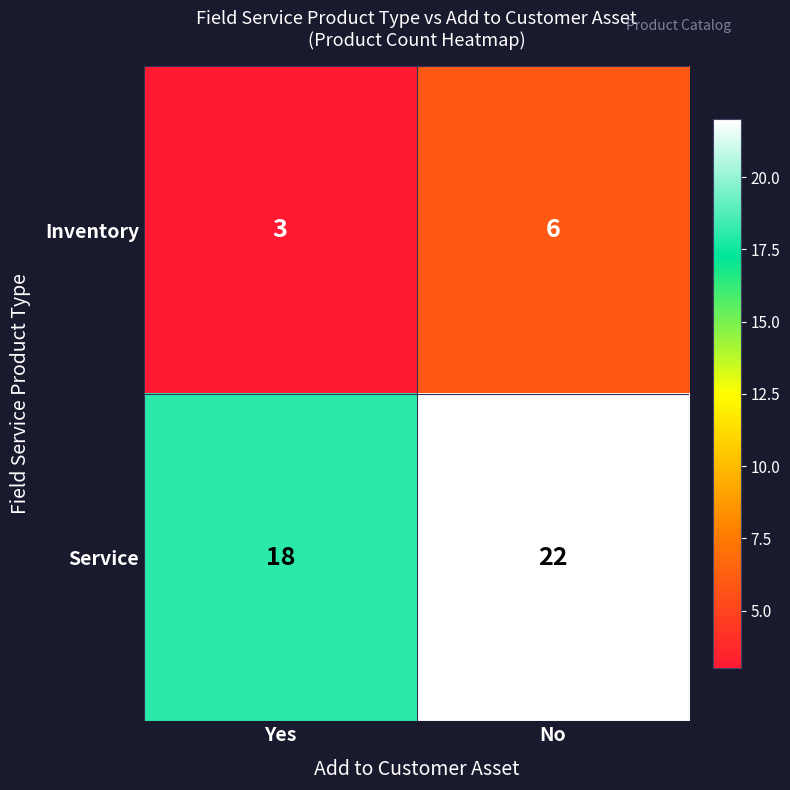

The Inventory series shows 6 at No. True or false?

True